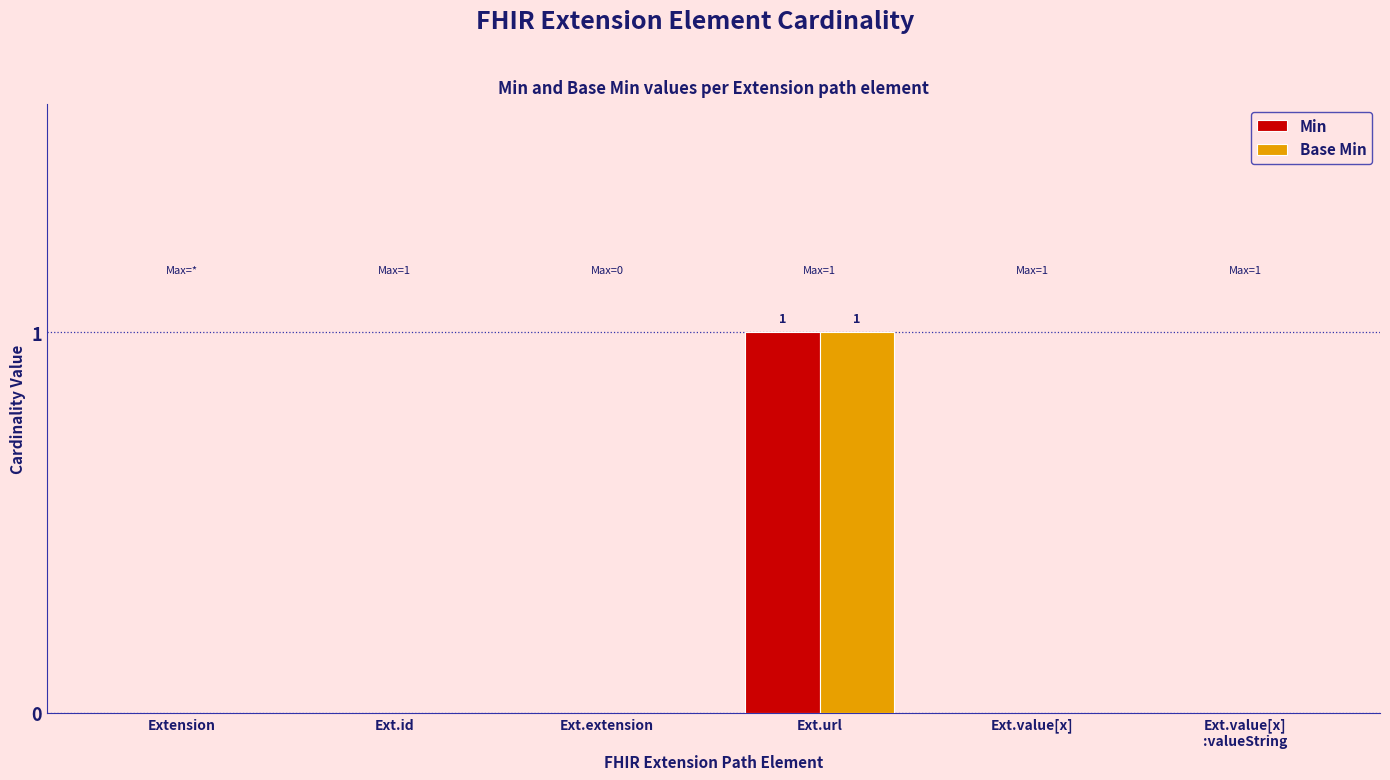

Does the chart contain stacked bars?

No